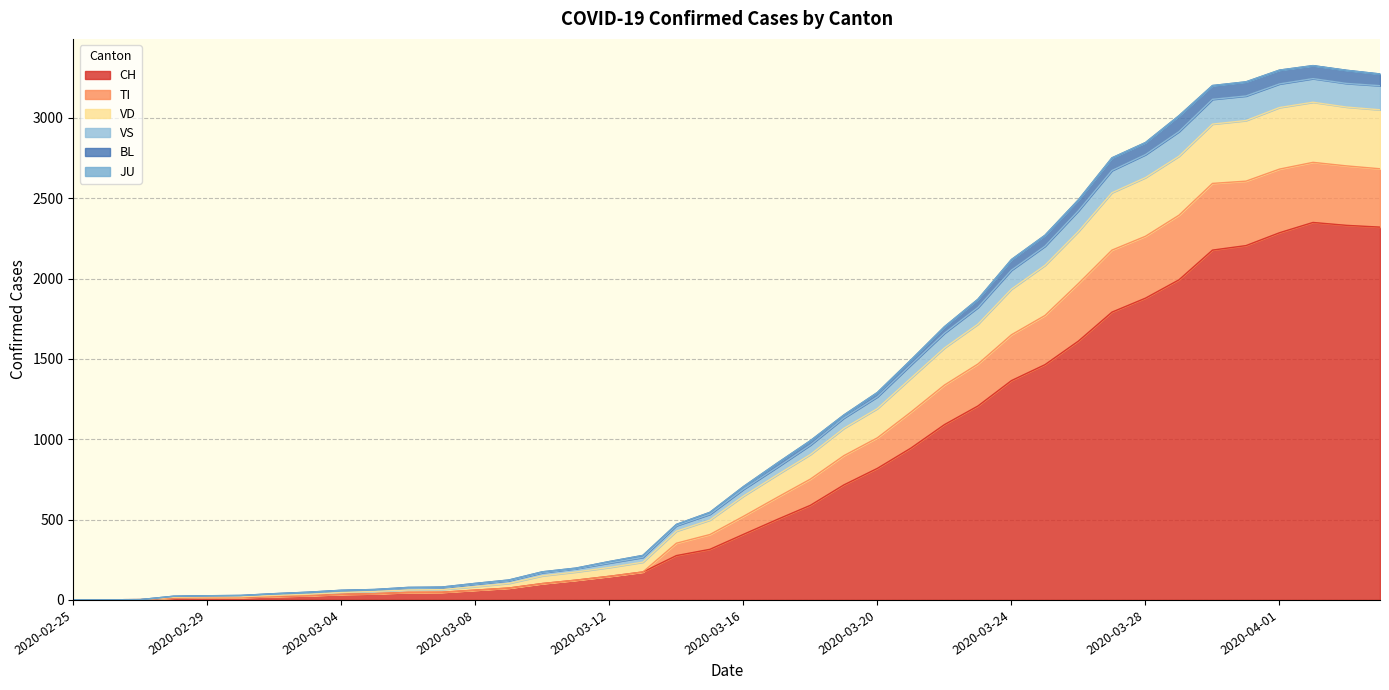

How many lines are shown in the chart?

6